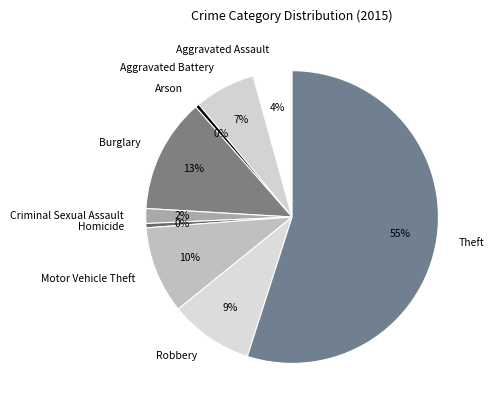

What is the largest slice in the pie chart?

Theft